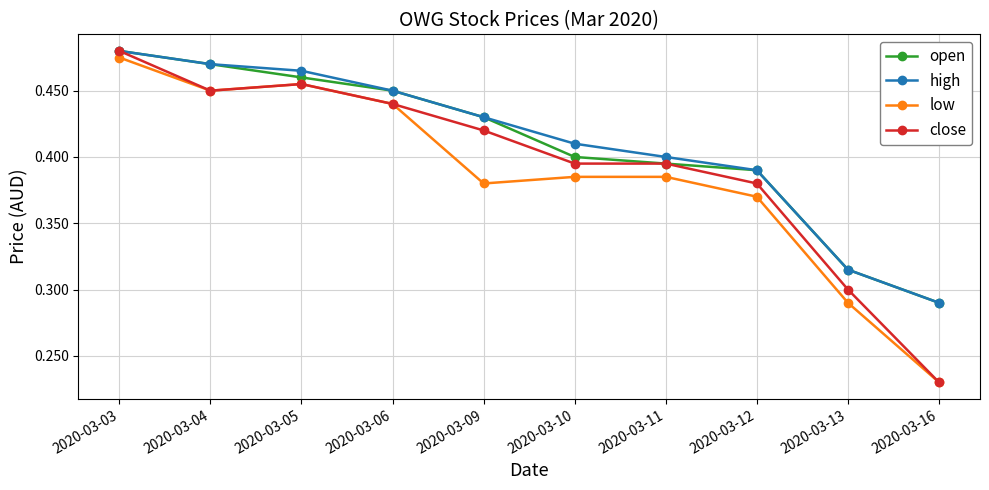

True or false: low and open intersect in this chart.

False